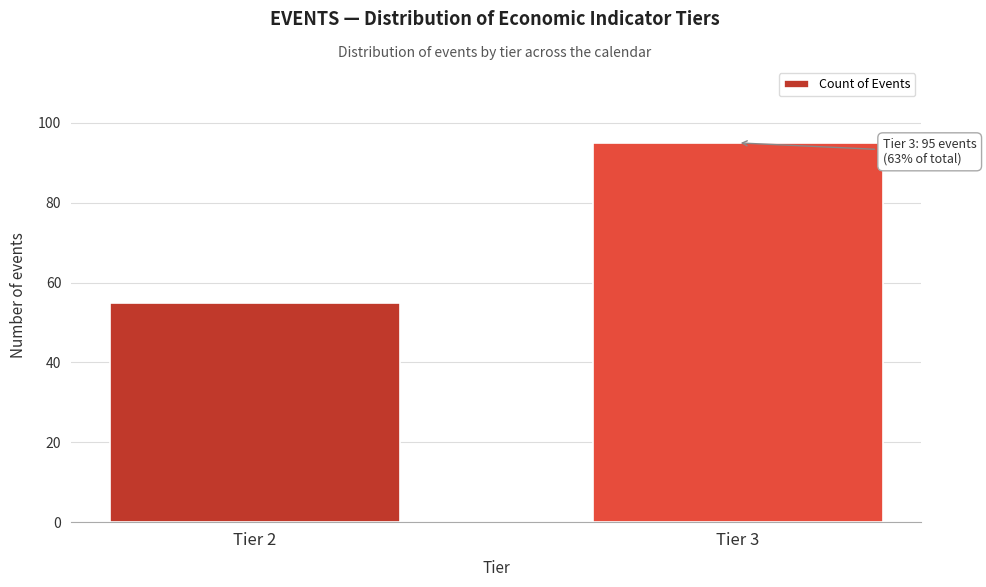

Reading right to left, extract all data points from this chart.

Tier 3=95	Tier 2=55